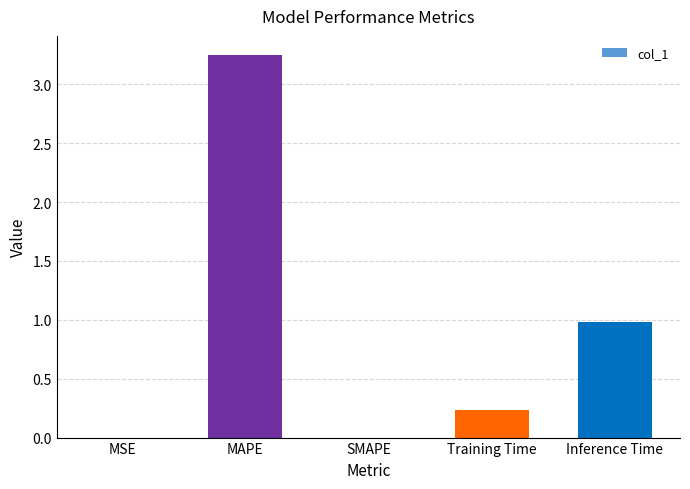

What is the sum of the values at MSE and Training Time?

0.2